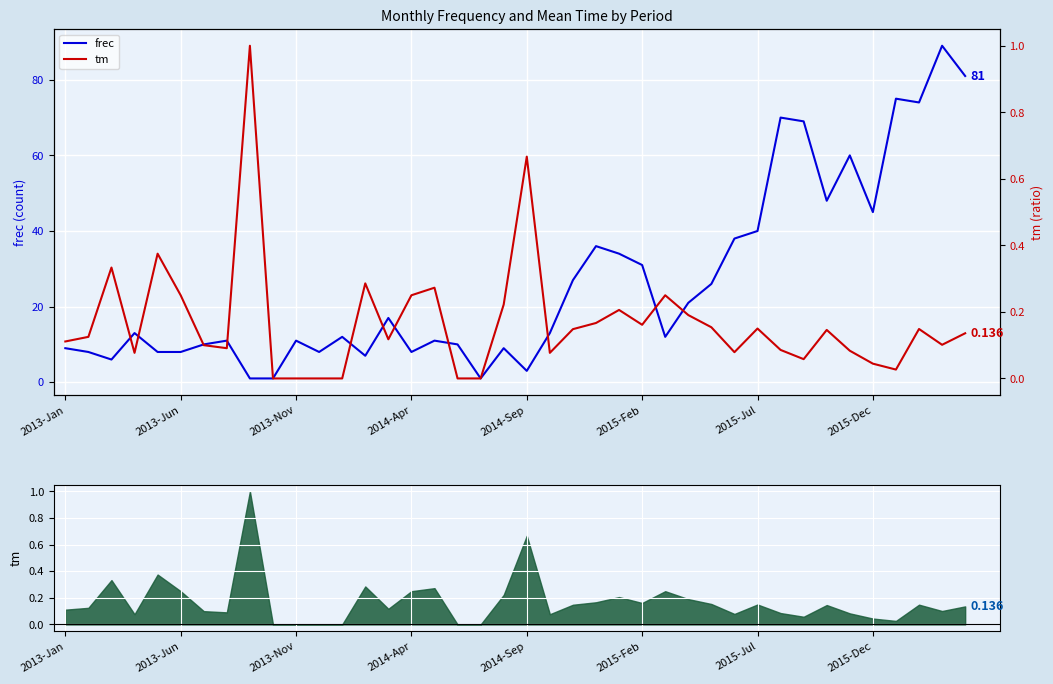

What is the difference between the second highest and second lowest values in the tm series?

0.7